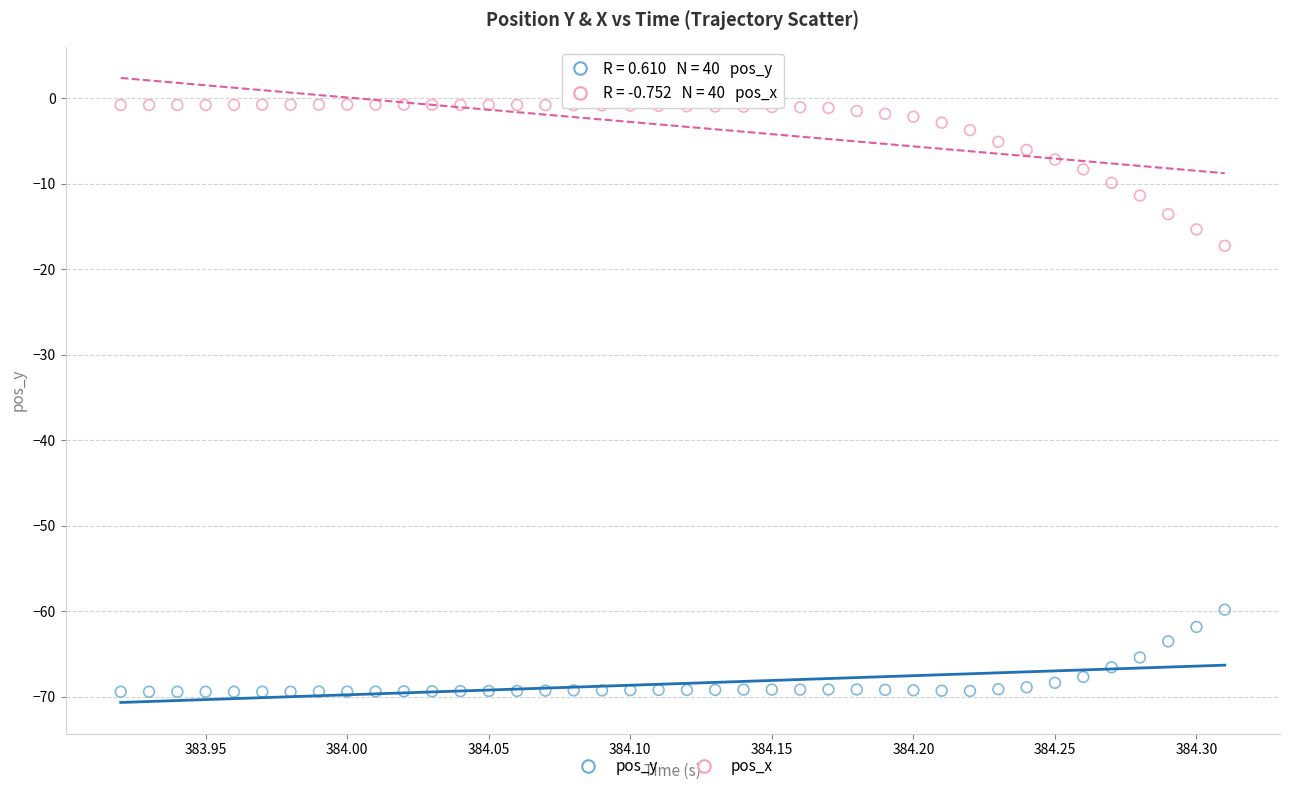

Which series contains the lowest Y value?

pos_y